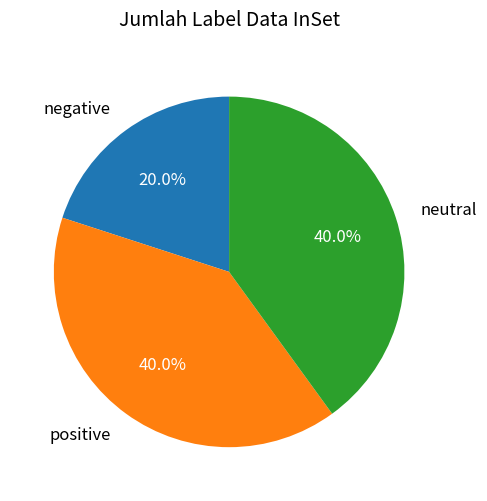

Combined, what portion of the pie is neutral and negative?

60.0%